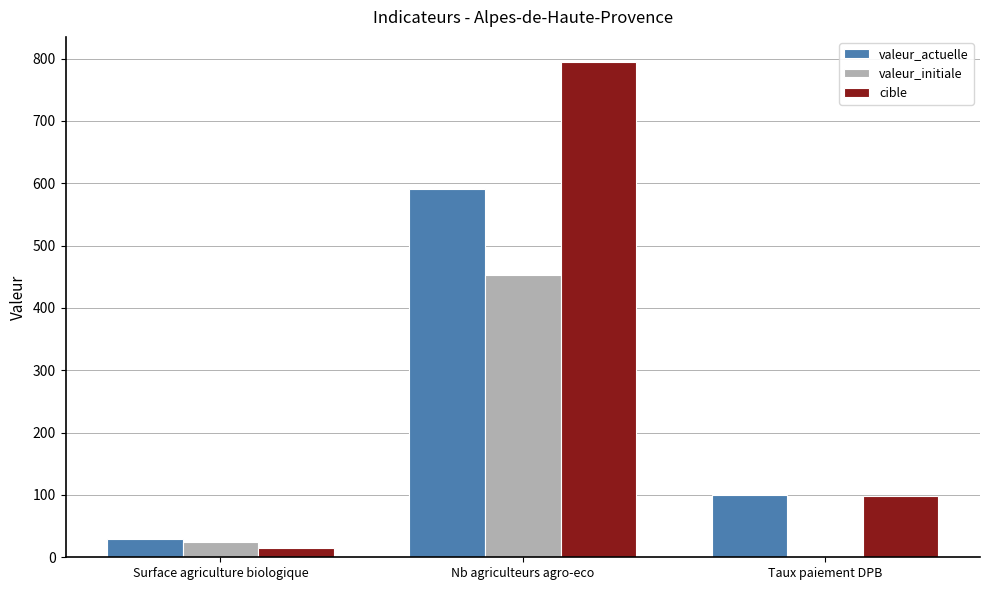

Which series has the largest total across all categories?

cible